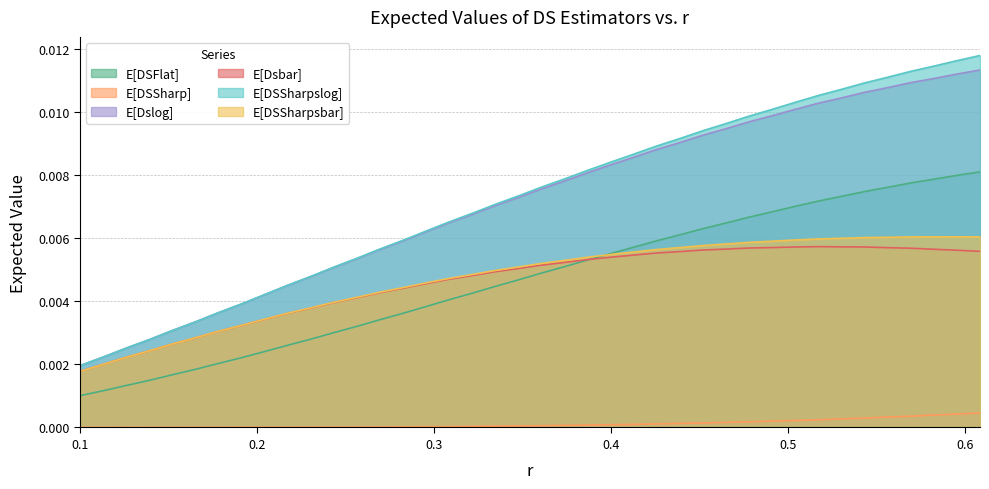

How many data points does each series have?

40